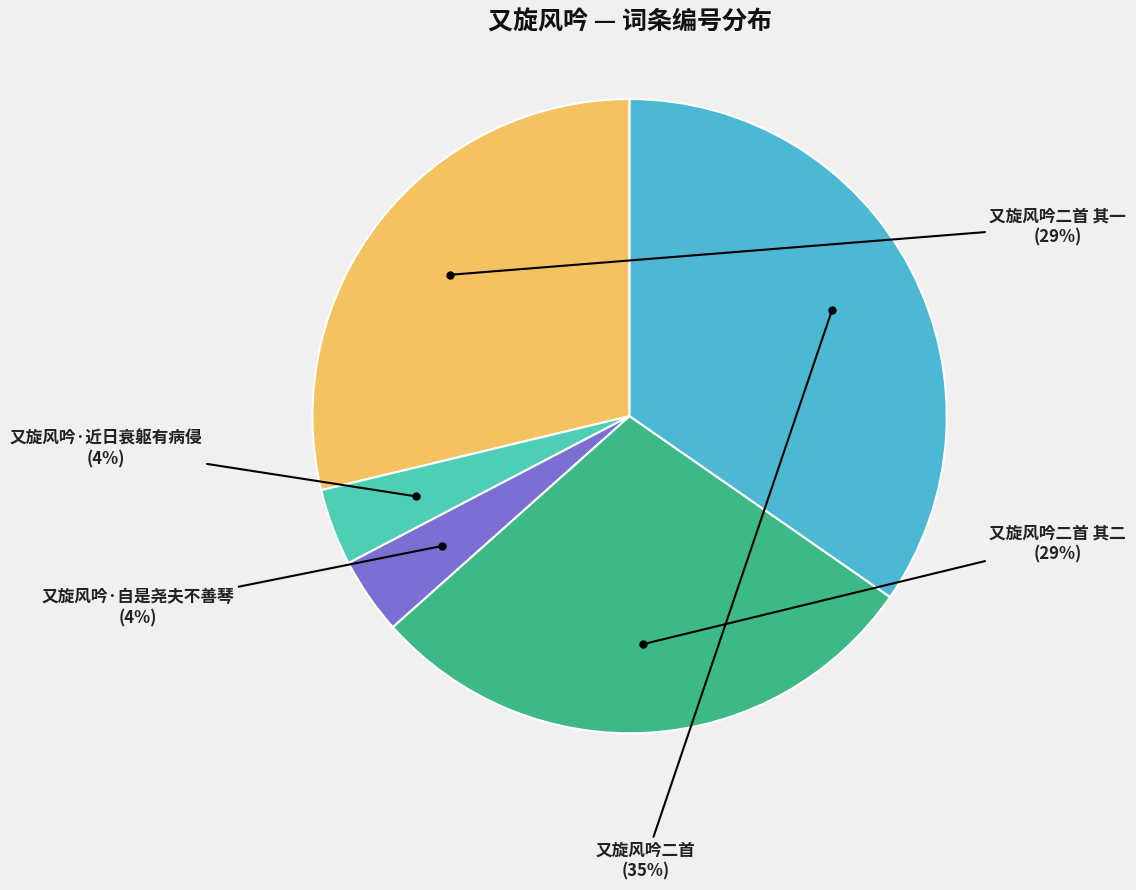

What is the largest slice in the pie chart?

又旋风吟二首